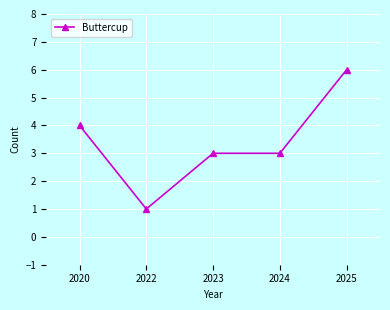

Does the chart have visible grid lines?

Yes